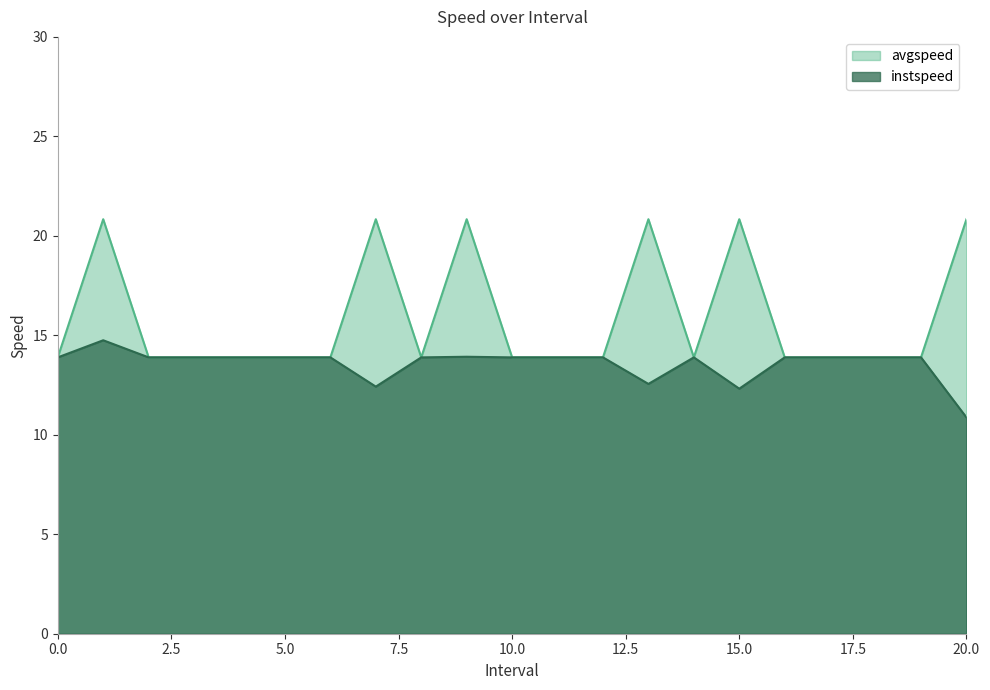

Is it true that avgspeed equals 20.8 at 7.0?

True